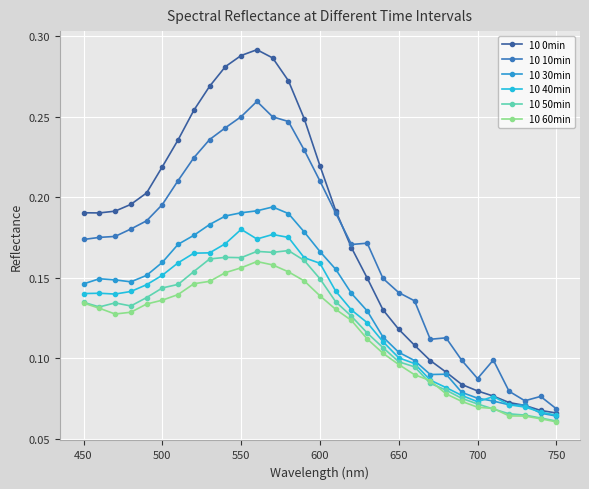

True or false: 10 50min and 10 10min intersect in this chart.

False